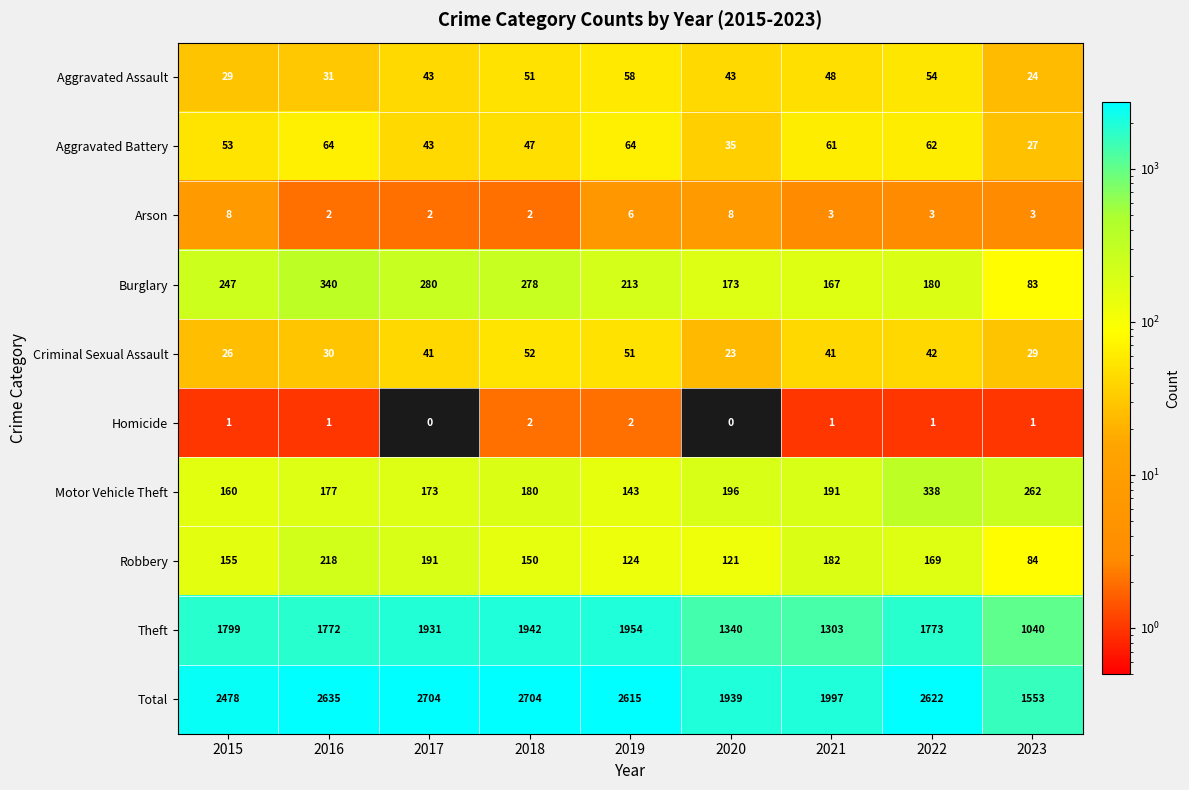

At 2015, list the series in order from smallest to largest.

Homicide, Arson, Criminal Sexual Assault, Aggravated Assault, Aggravated Battery, Robbery, Motor Vehicle Theft, Burglary, Theft, Total